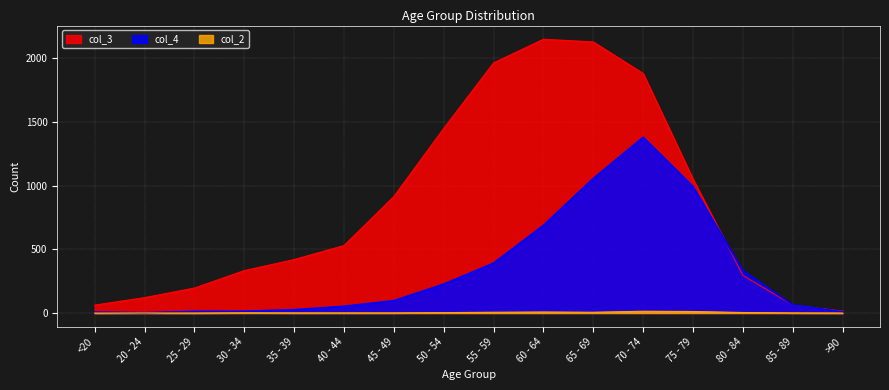

At how many categories does at least one series exceed 617?

7